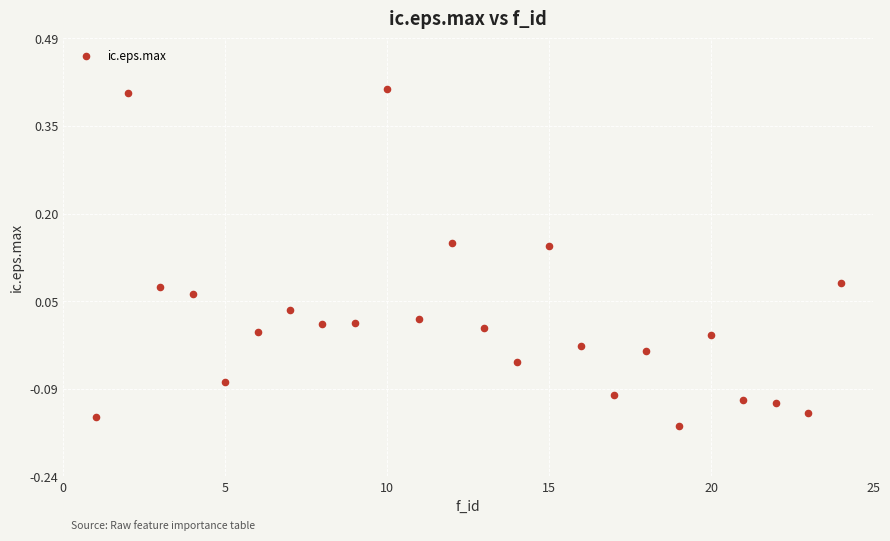

What is the range of Y values (max minus min)?

0.6